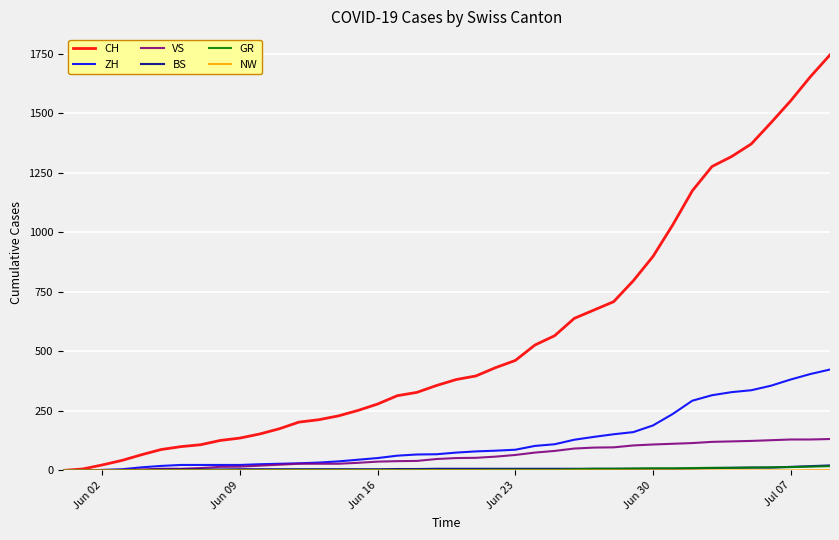

What is the maximum value for VS?

132